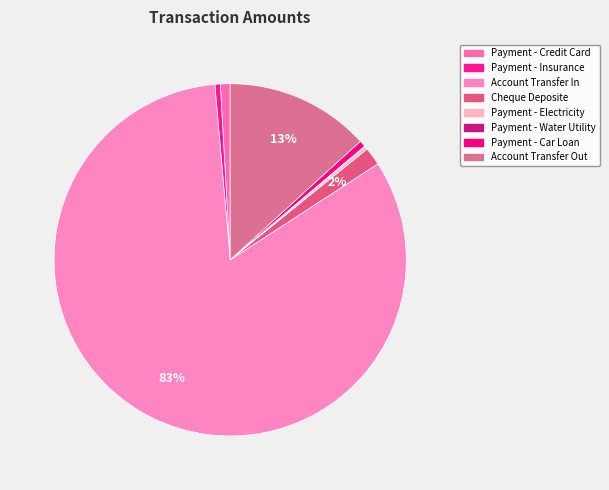

Count the number of slices in the pie.

8